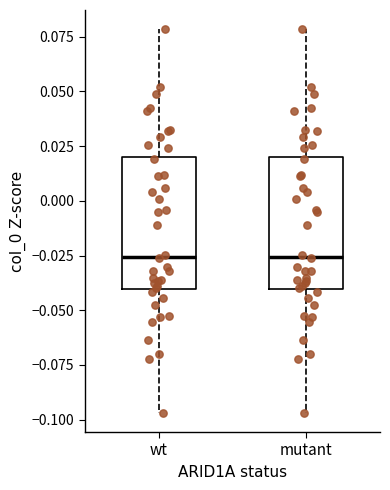

Reading left to right, transcribe this box plot: for each box, give where its median line is, the range the box spans, and where its two whiskers end, as read against the y-axis. The values are not printed on the chart, so give them approximately, as read against the axis.

wt: median -0.025, box -0.040 to 0.020, whiskers -0.095 to 0.080
mutant: median -0.025, box -0.040 to 0.020, whiskers -0.095 to 0.080